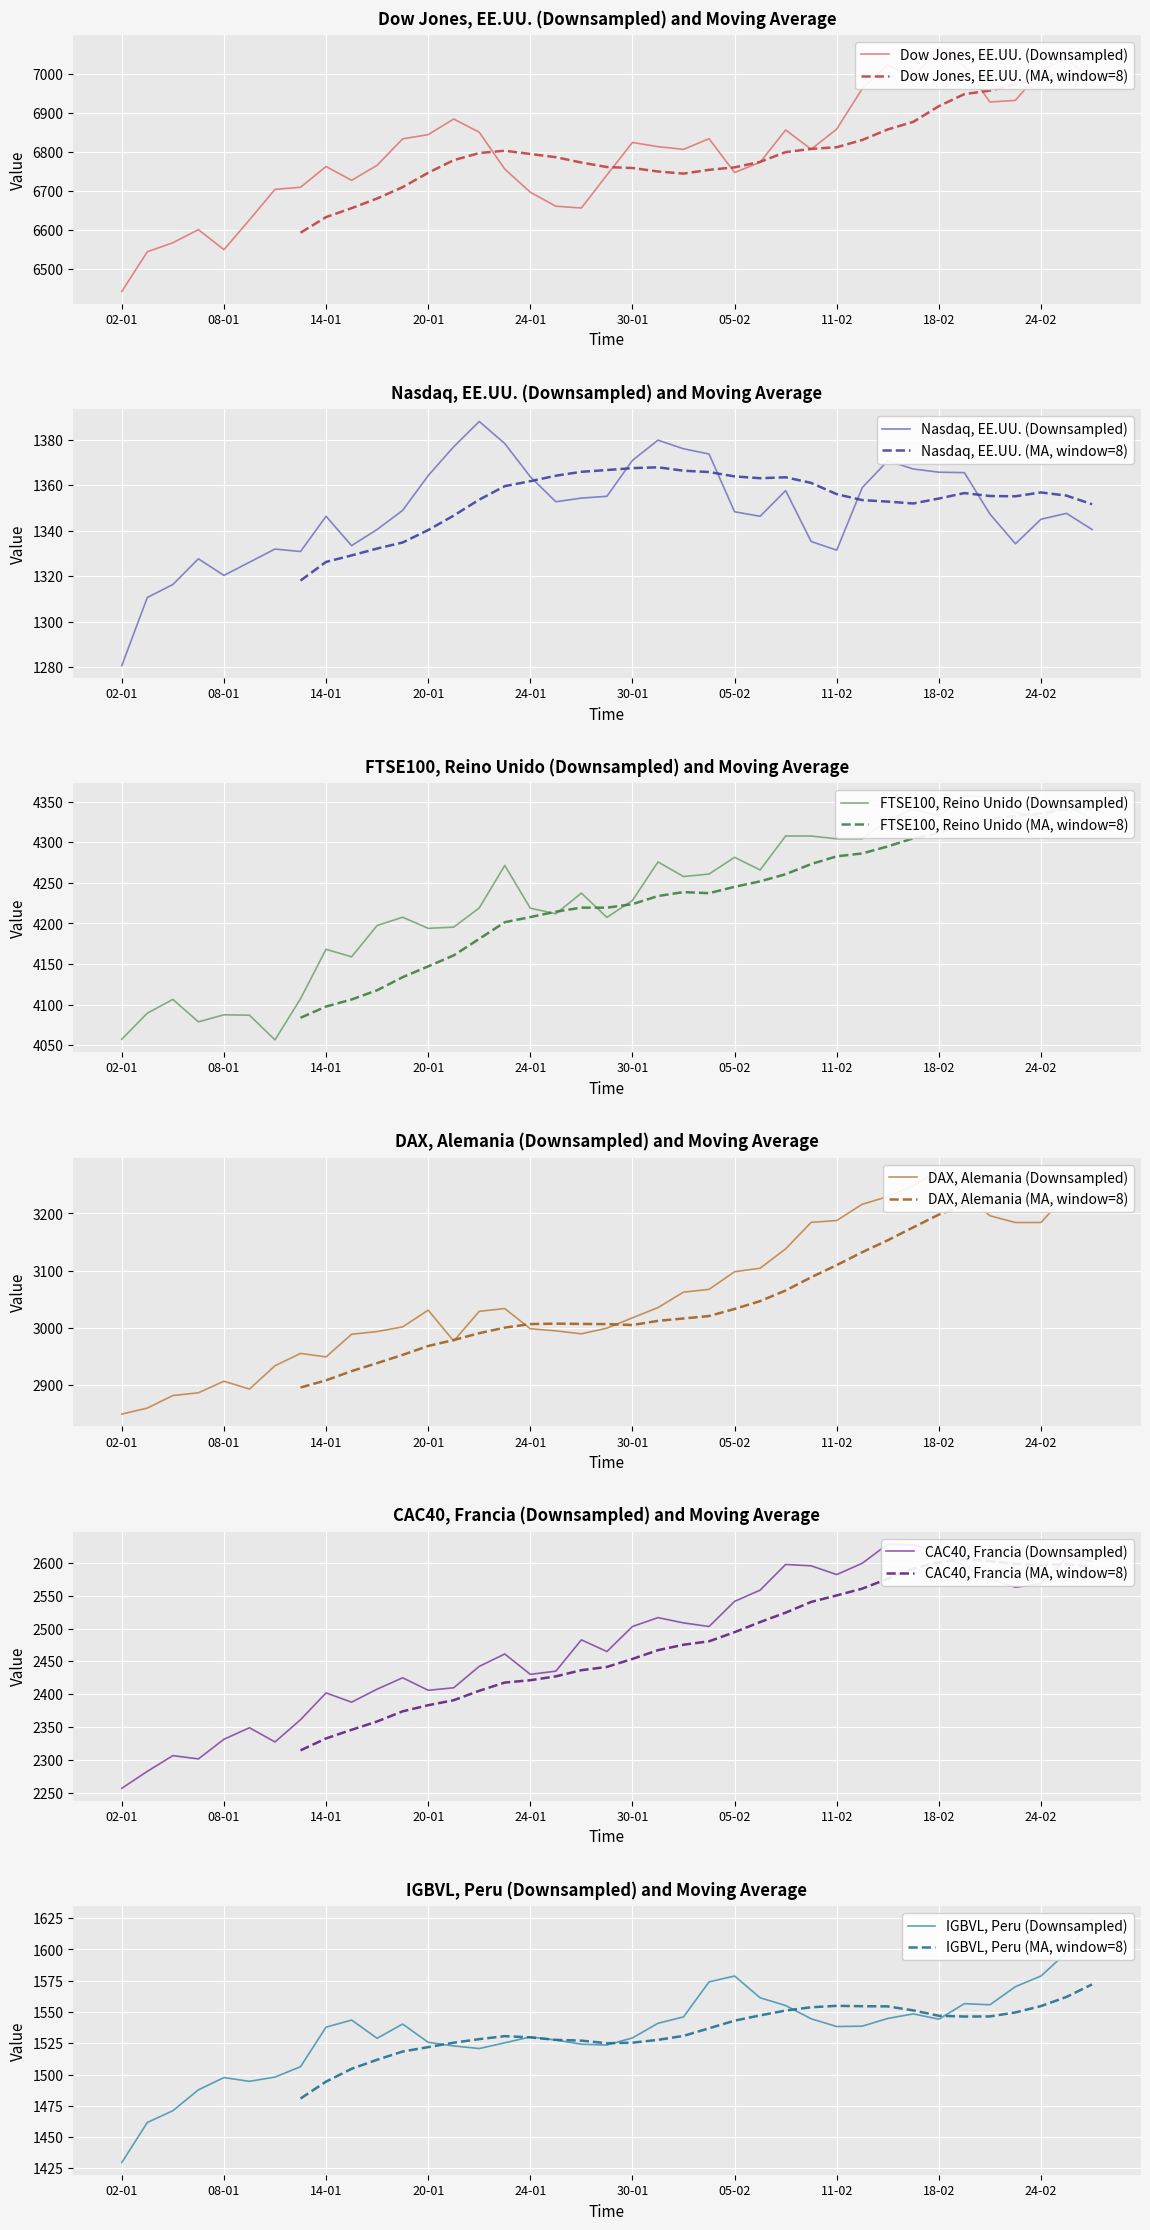

What is the minimum value for DAX, Alemania?

2848.8